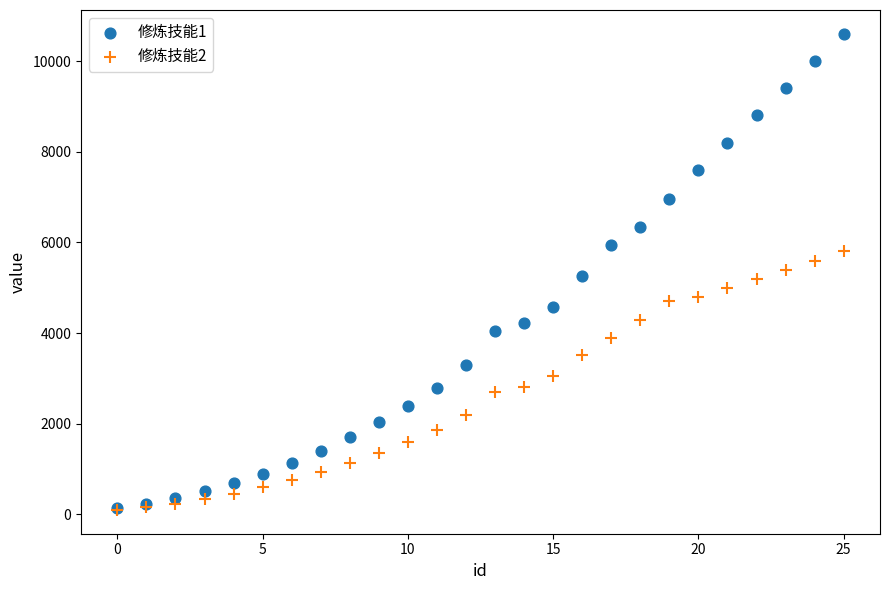

What are all the series names shown in the legend?

修炼技能1, 修炼技能2